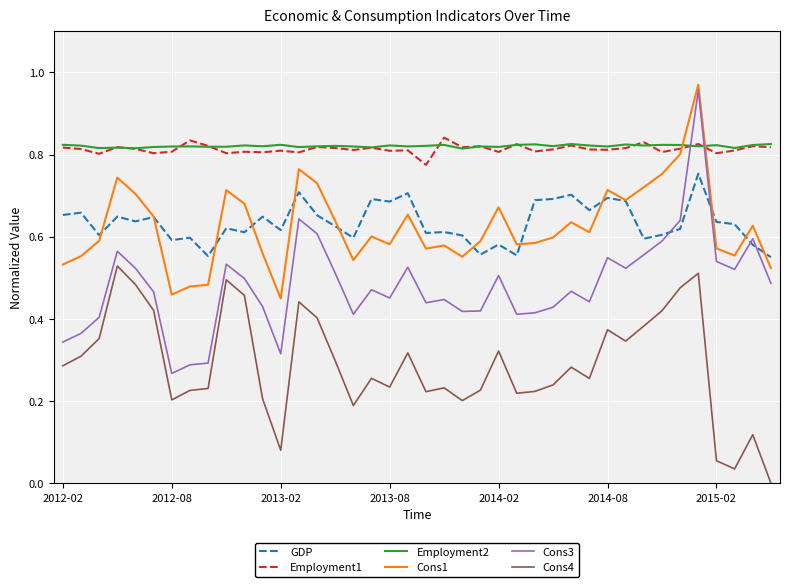

What is the sum of all Employment1 values?

32.5